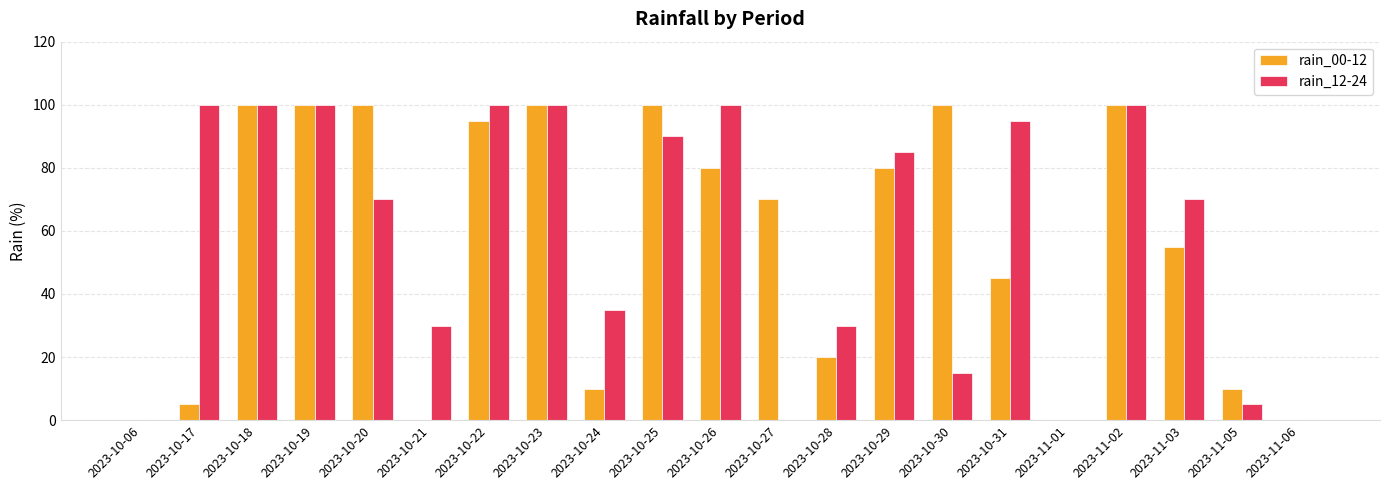

What is the maximum value for rain_12-24?

100